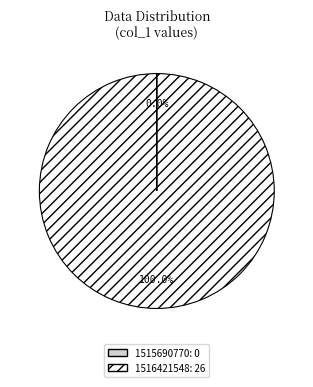

To the nearest percent, what is the difference between the largest and smallest slice percentages?

100%